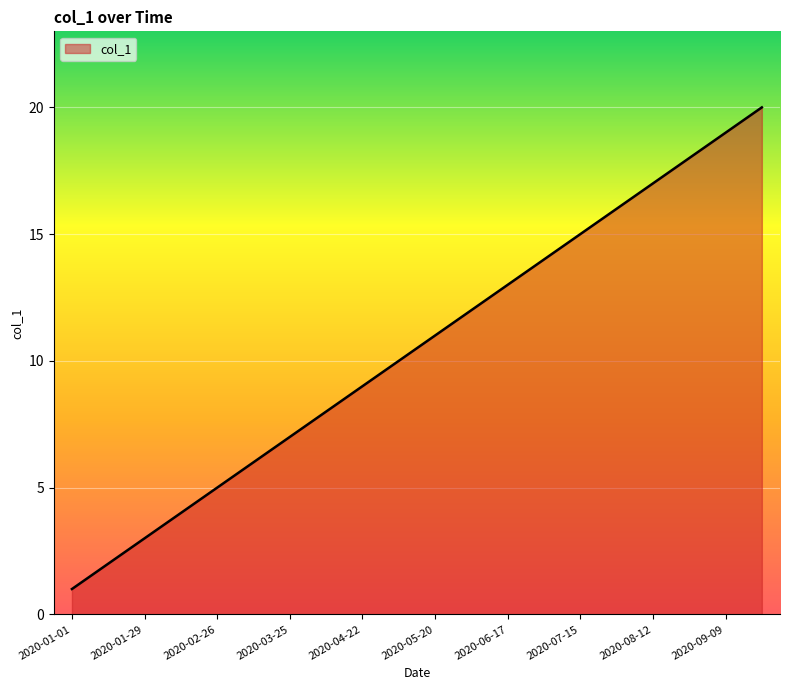

Does the chart display data point markers on the line(s)?

No